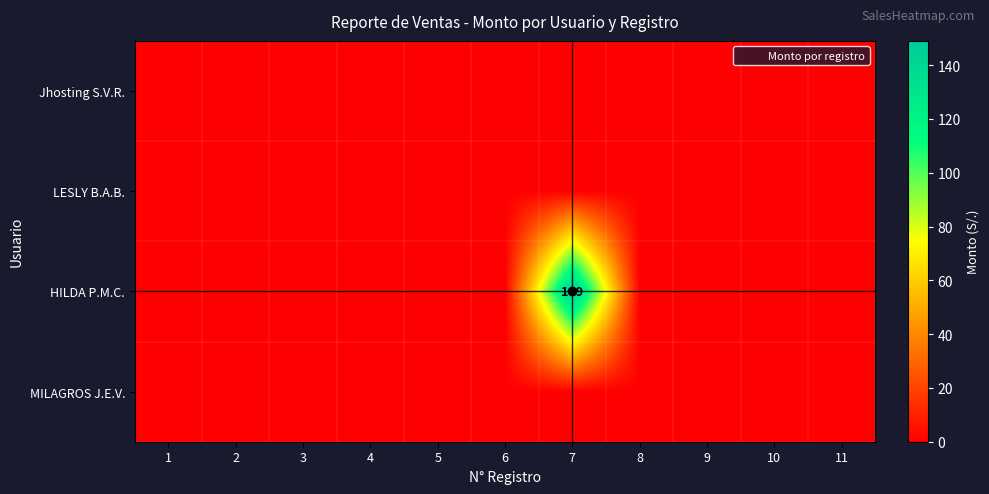

Which series has the widest spread of values?

HILDA P.M.C.